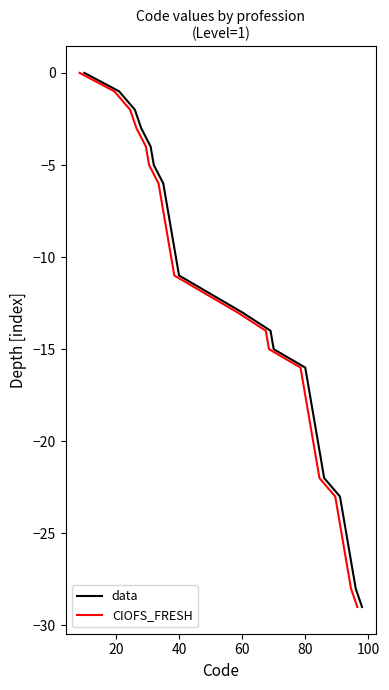

True or false: CIOFS_FRESH has more than 0 interior local peaks.

False